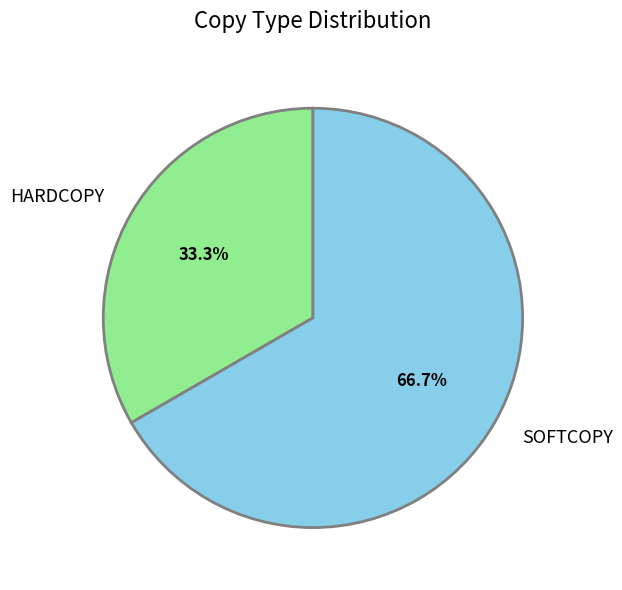

How many slices are in this pie chart?

2